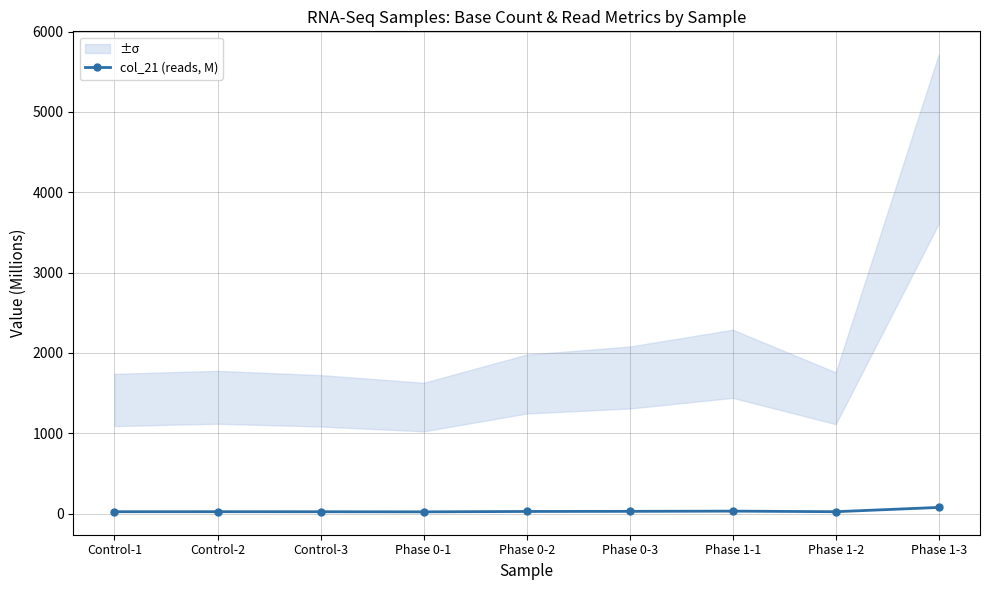

List the labels in order of value, smallest first.

Phase 0-1, Control-3, Control-1, Phase 1-2, Control-2, Phase 0-2, Phase 0-3, Phase 1-1, Phase 1-3